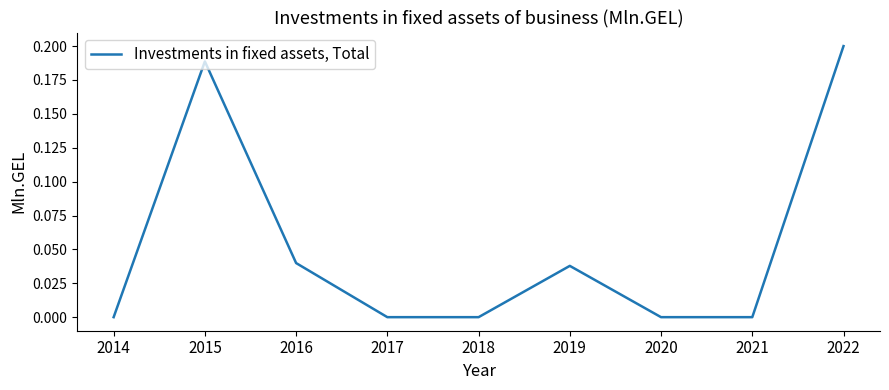

How many interior local peaks (higher than both neighbors) does the data have?

2